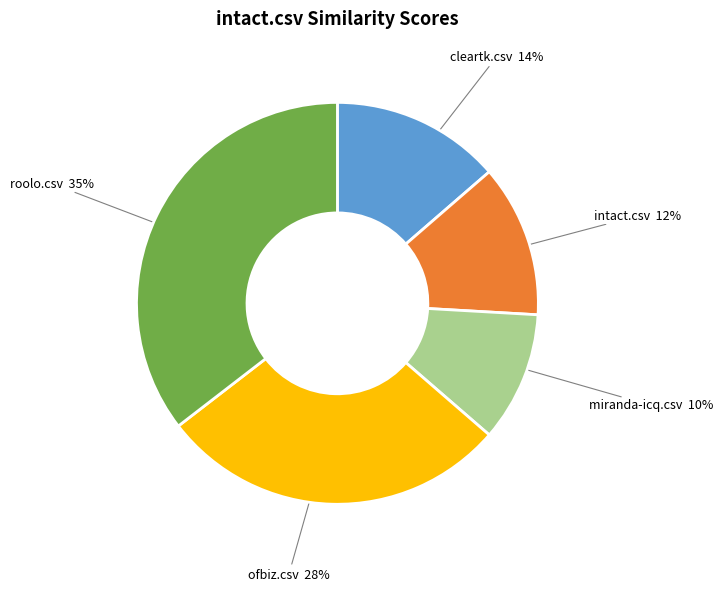

To the nearest percent, what percentage of the pie is intact.csv?

12%